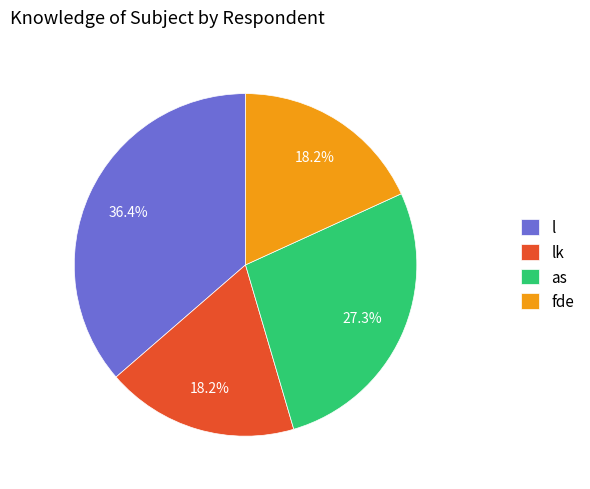

Is lk the majority of the pie?

No